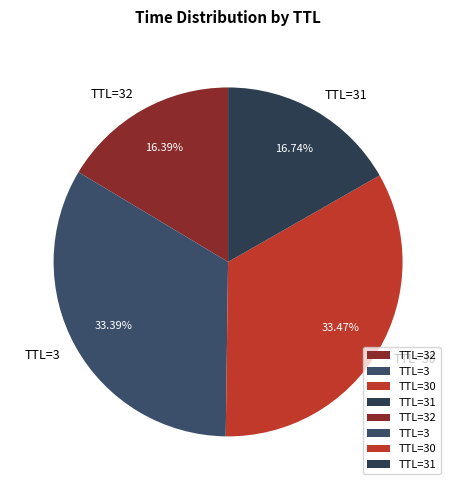

Does TTL=31 account for over 50% of the chart?

No